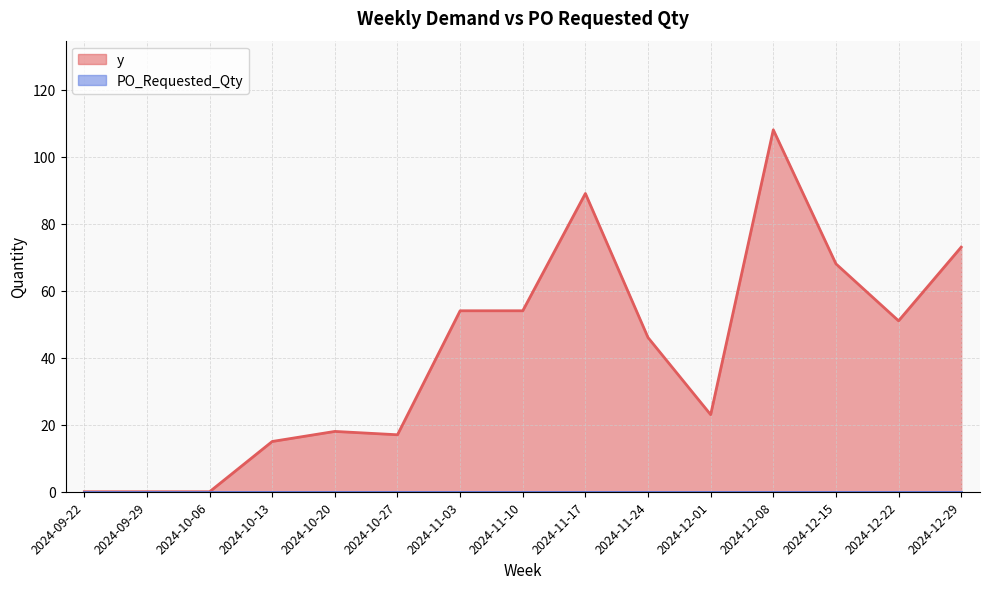

What is the difference between the second highest and minimum values?

89